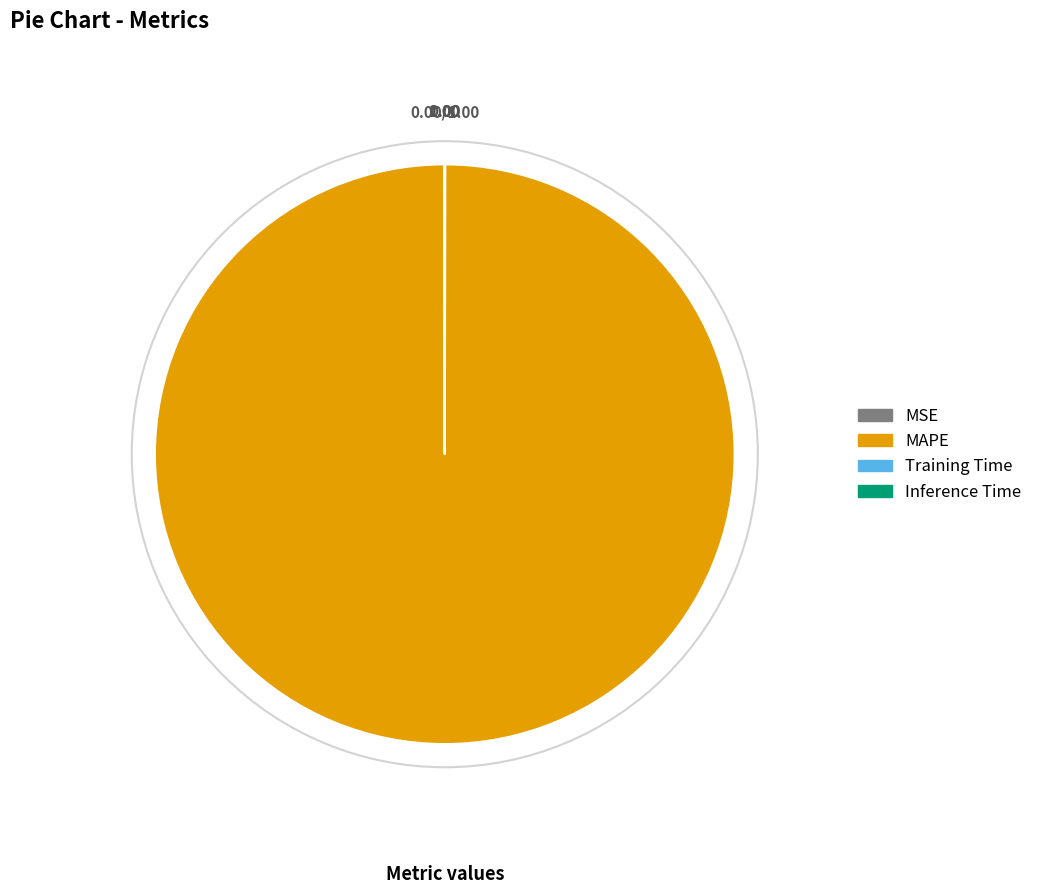

Which category has the biggest portion of the pie?

MAPE